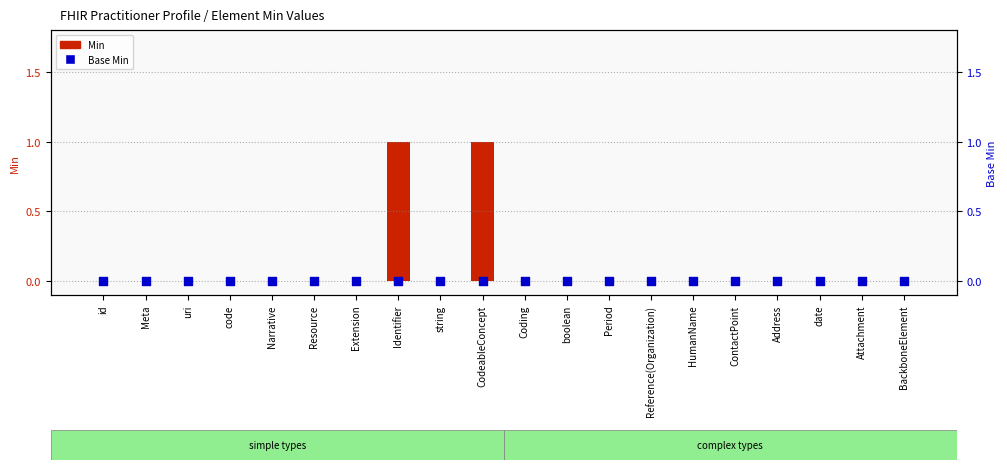

What are all the series names shown in the legend?

Min, Base Min